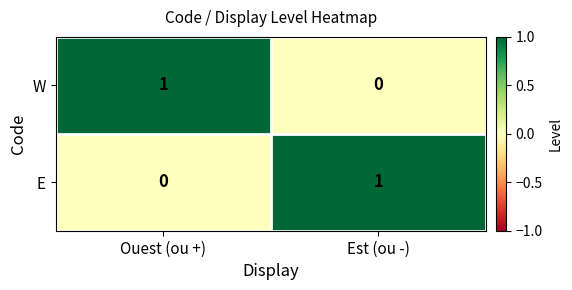

Reading left to right, transcribe all the data shown in this chart.

W: Ouest (ou +)=1	Est (ou -)=0
E: Ouest (ou +)=0	Est (ou -)=1